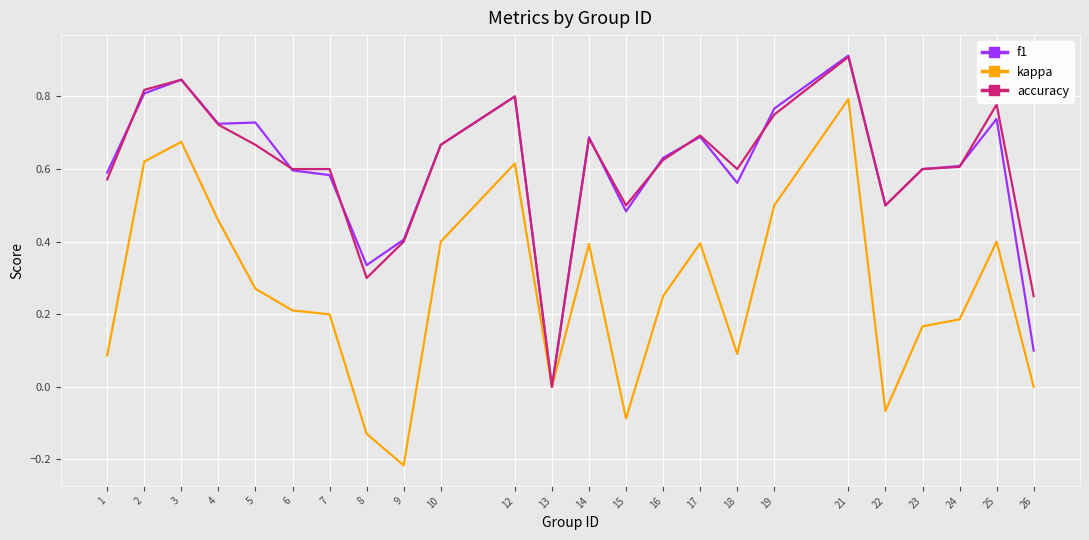

Which series has the widest spread of values?

kappa